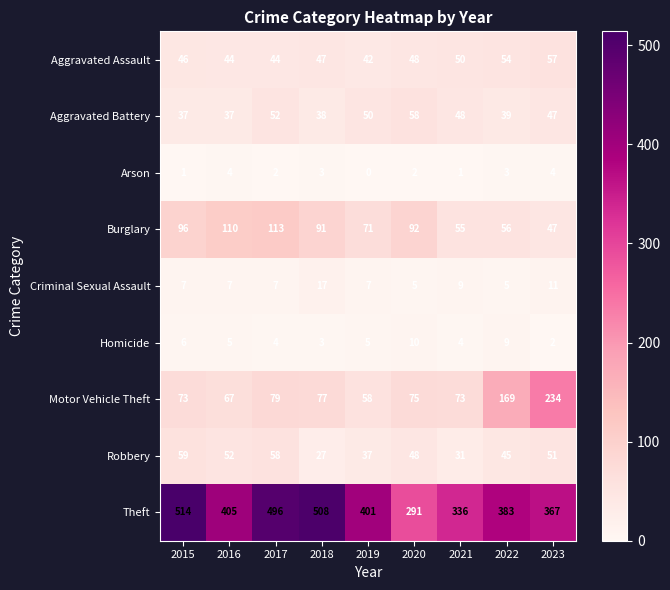

Count the number of categories in the chart.

9